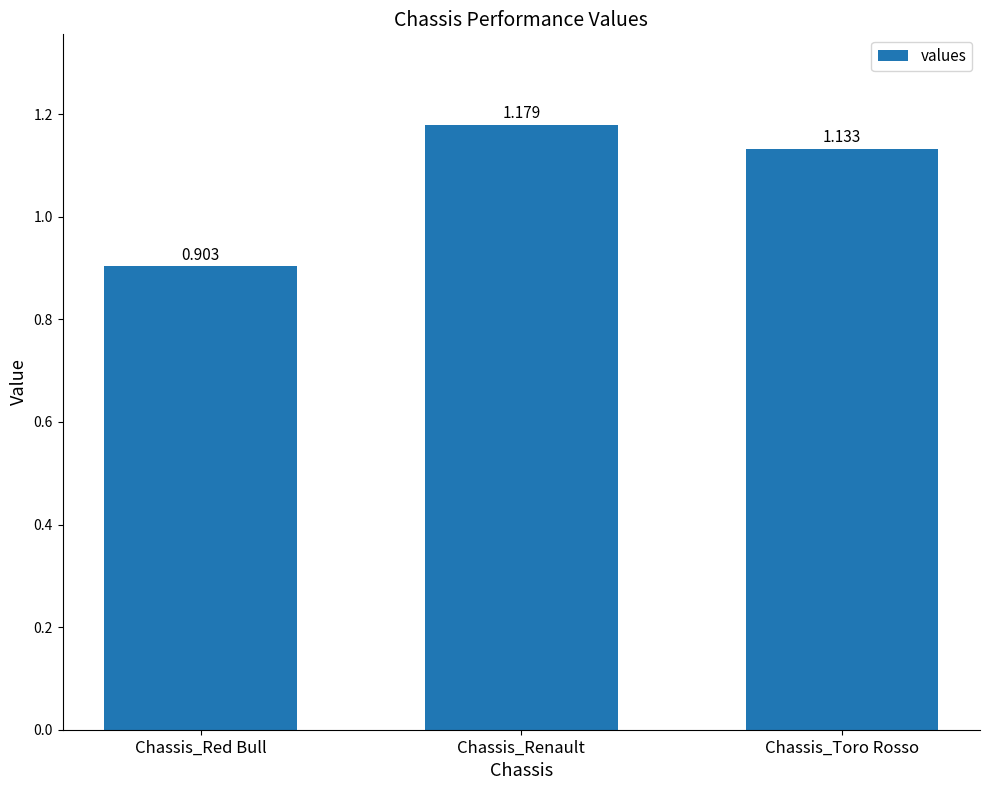

Count the number of categories in the chart.

3